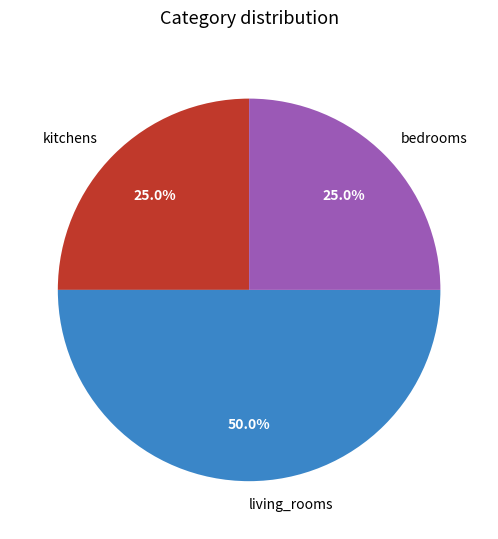

Count the number of slices in the pie.

3